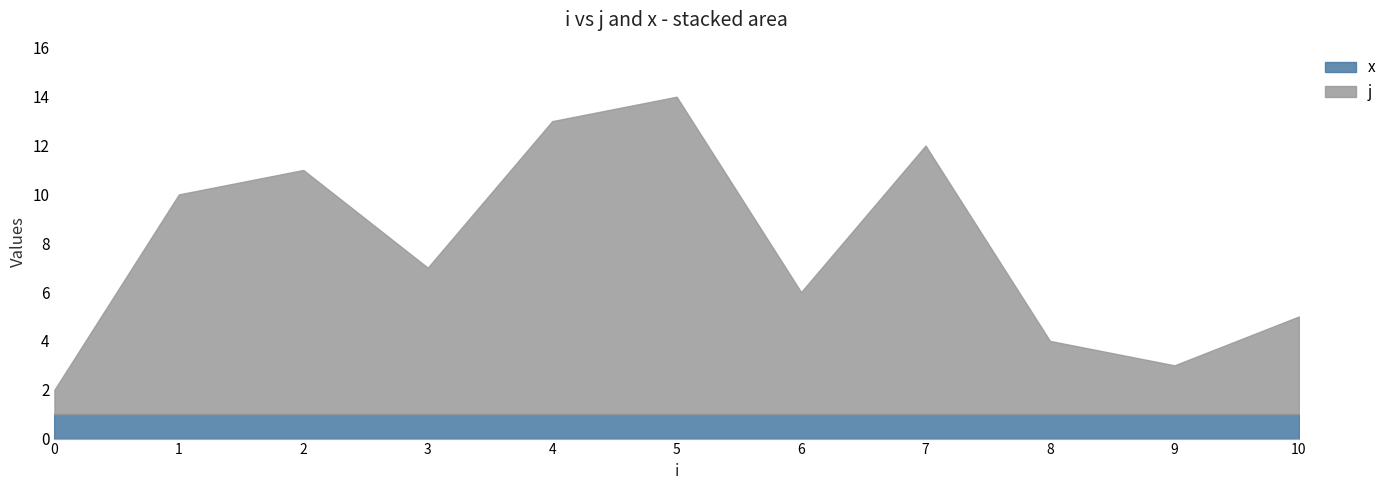

True or false: j and x intersect in this chart.

False